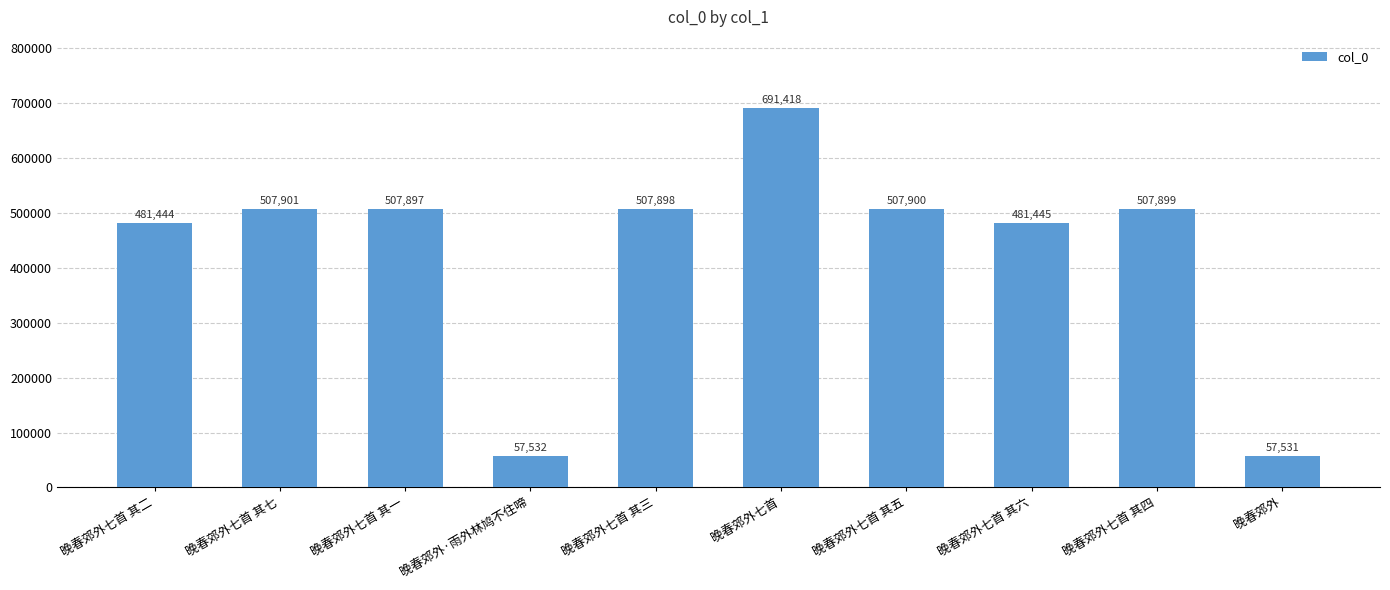

At which category does the chart reach its minimum across all series?

晚春郊外